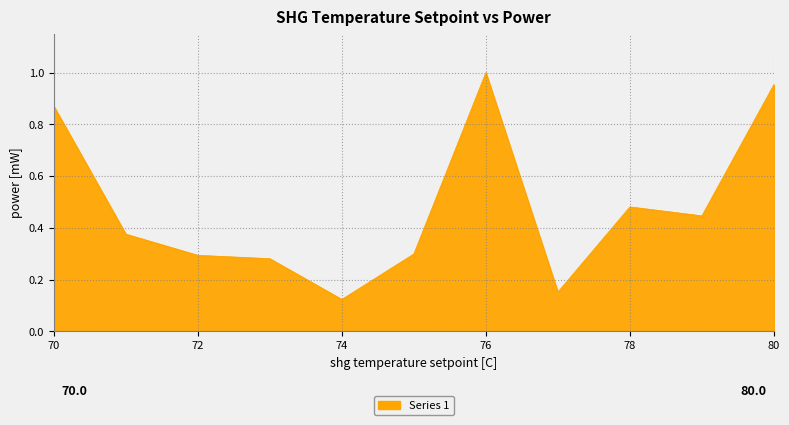

How many lines are shown in the chart?

1